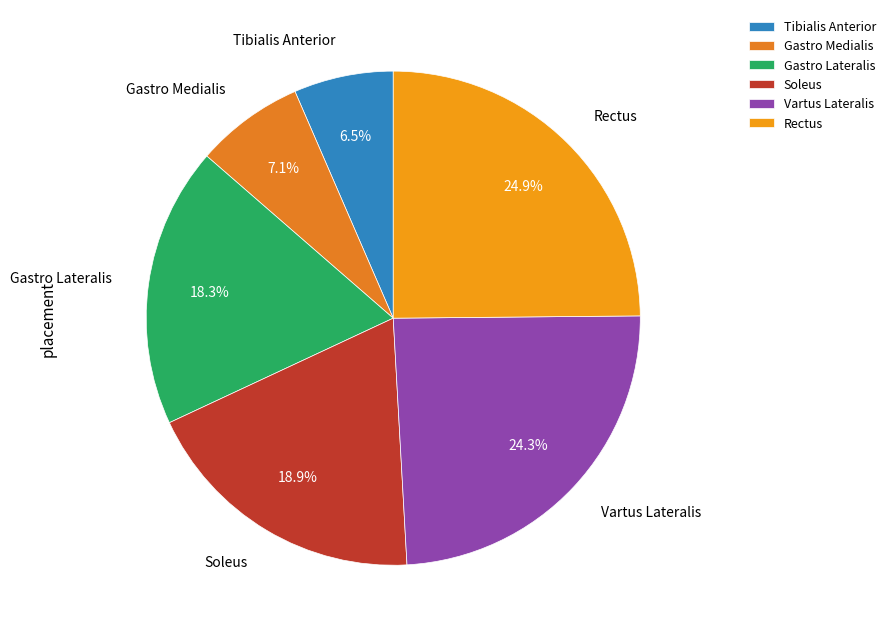

Is there any slice that represents more than half of the pie?

No